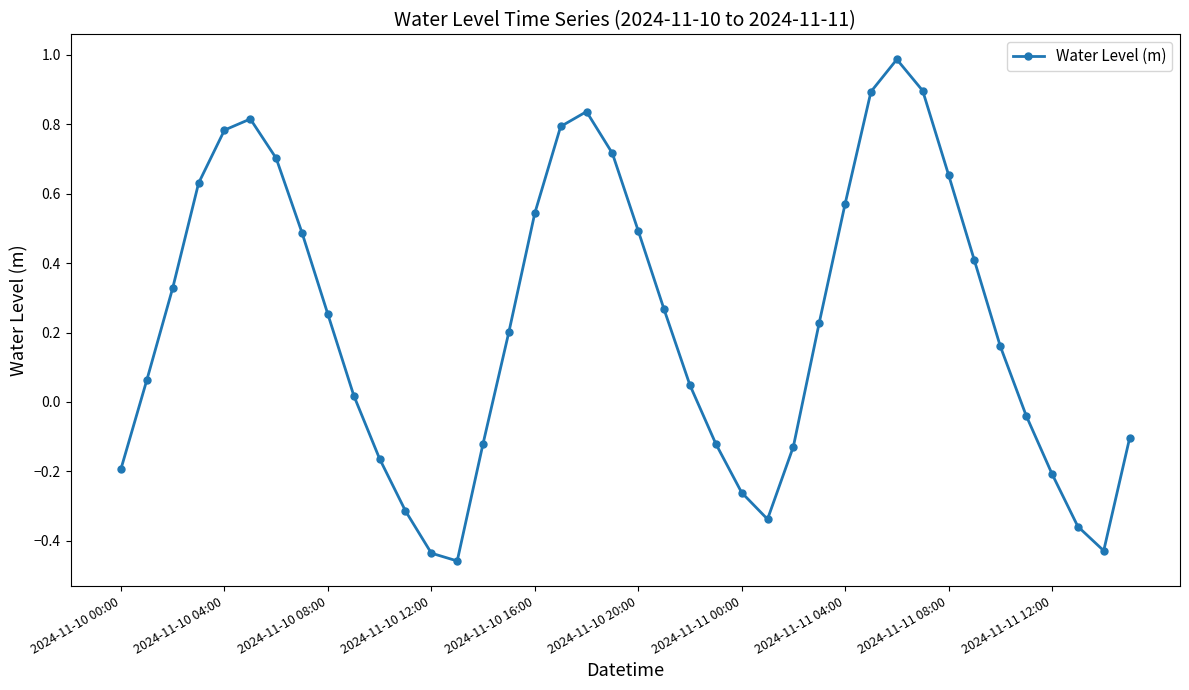

What is the difference between the maximum and minimum values?

1.4